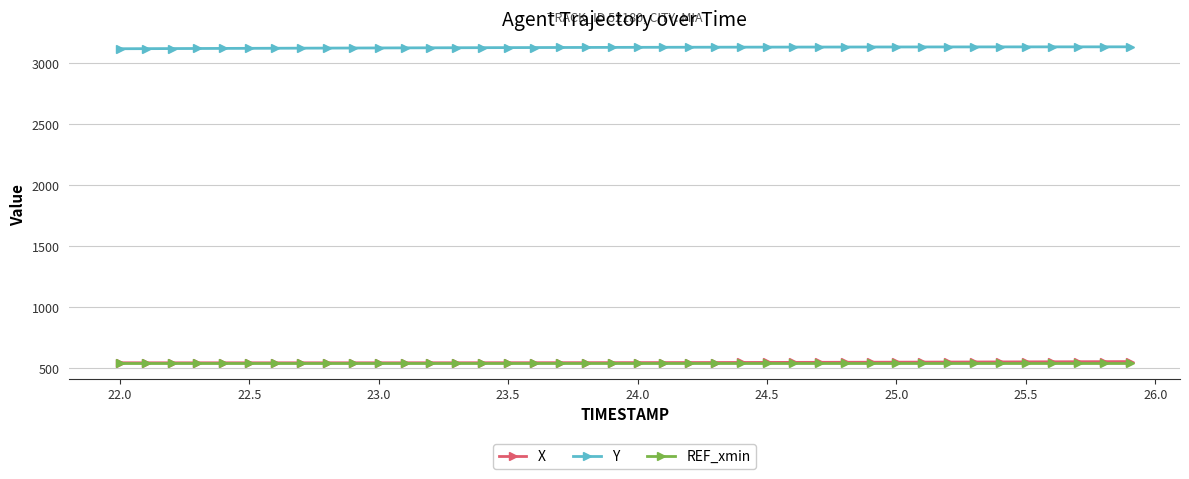

Does the chart display data point markers on the line(s)?

Yes